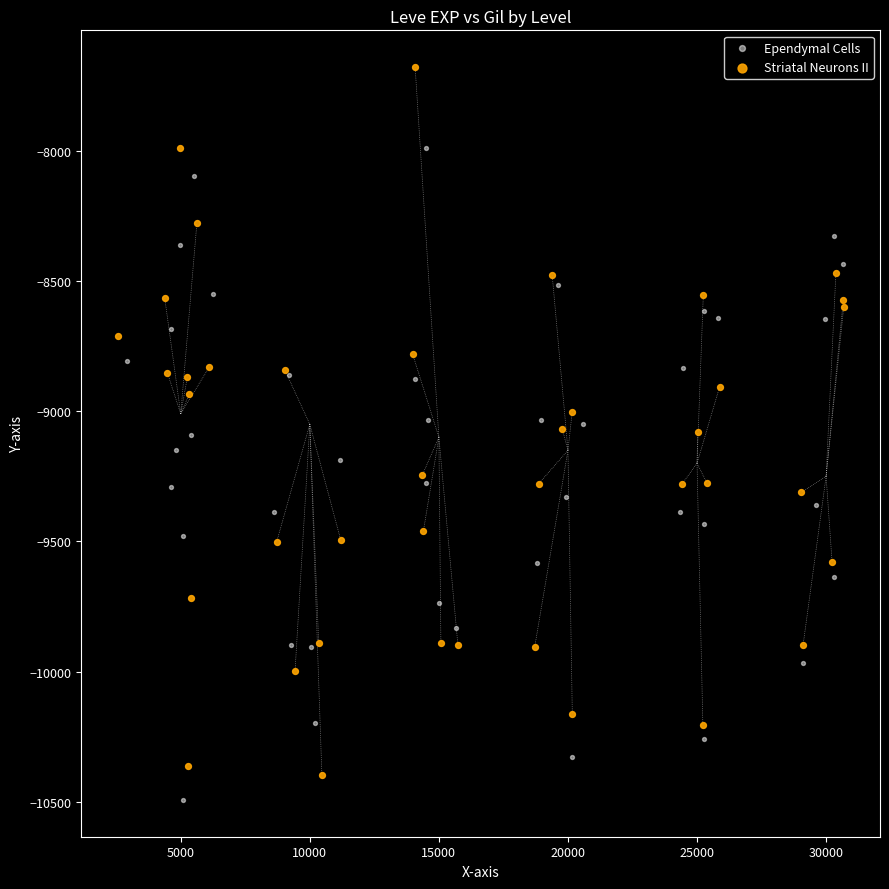

Which series reaches the maximum Y coordinate?

Striatal Neurons II